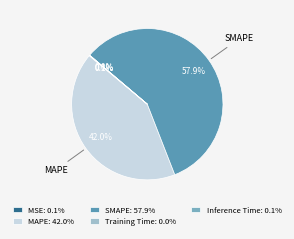

Which slice is the largest?

SMAPE